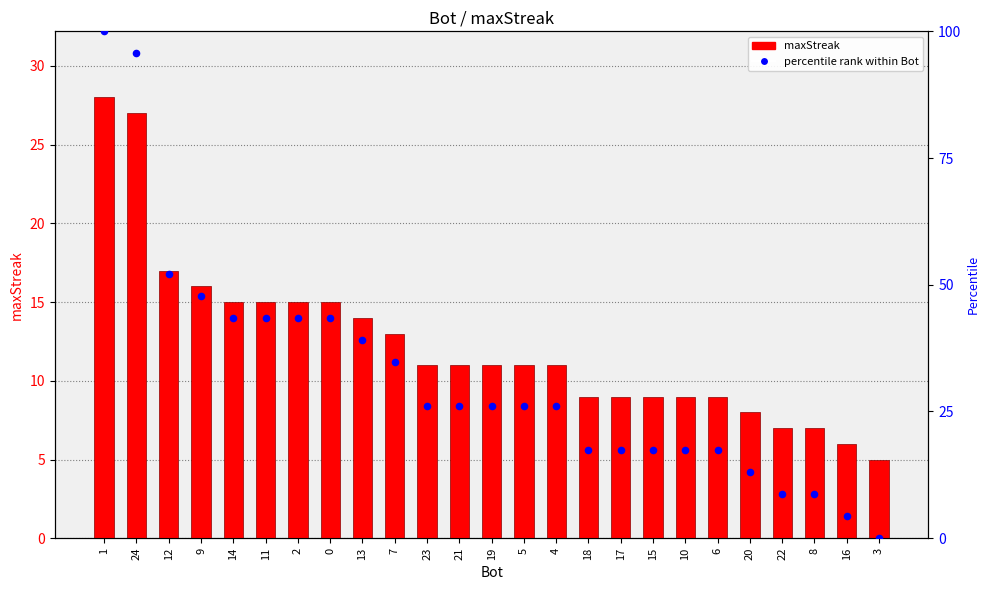

Which series contains the highest Y value?

percentile rank